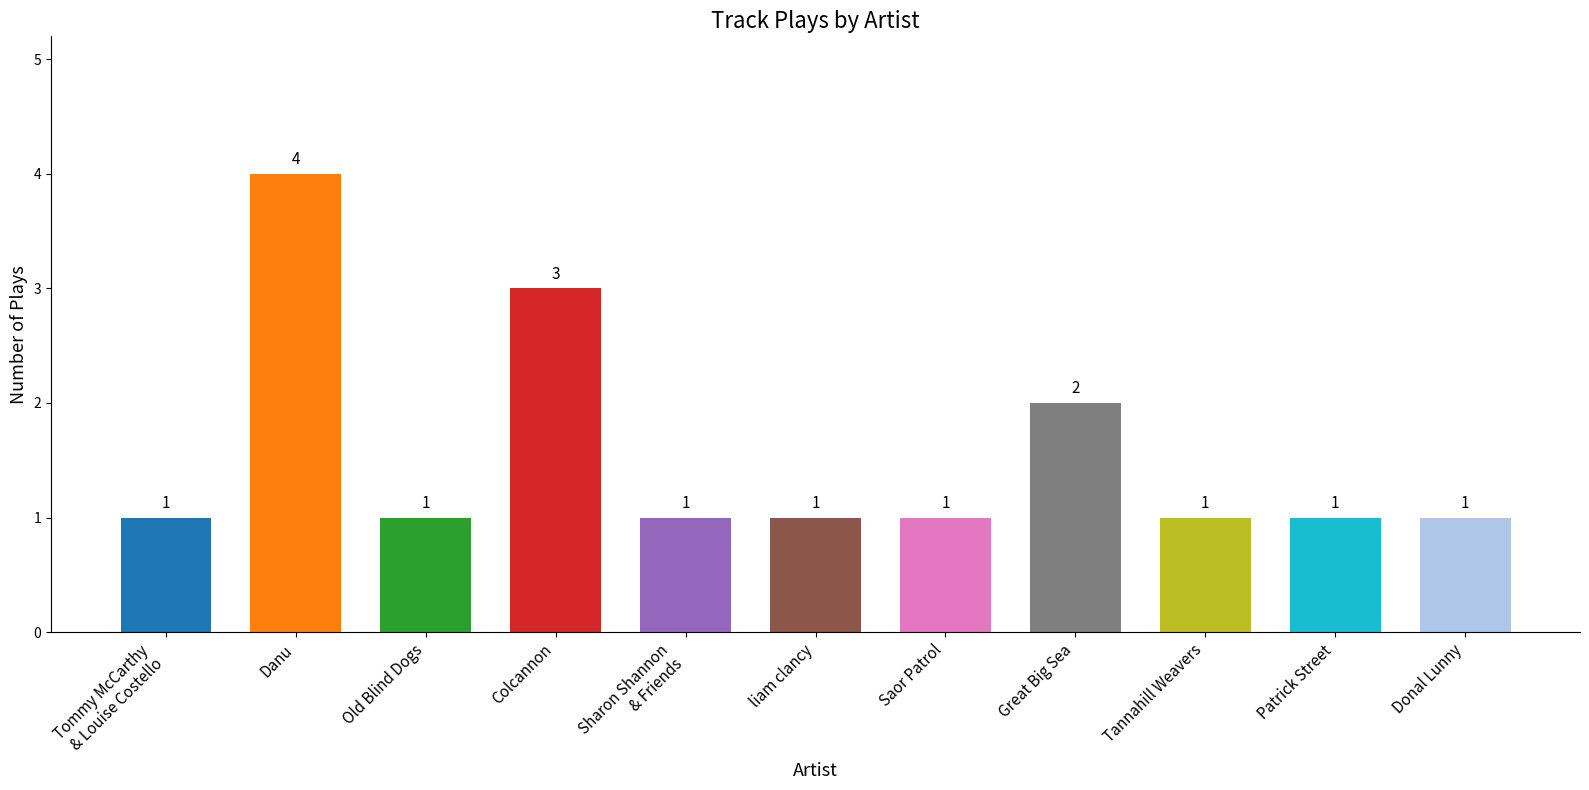

How many values are between 1 and 2?

9